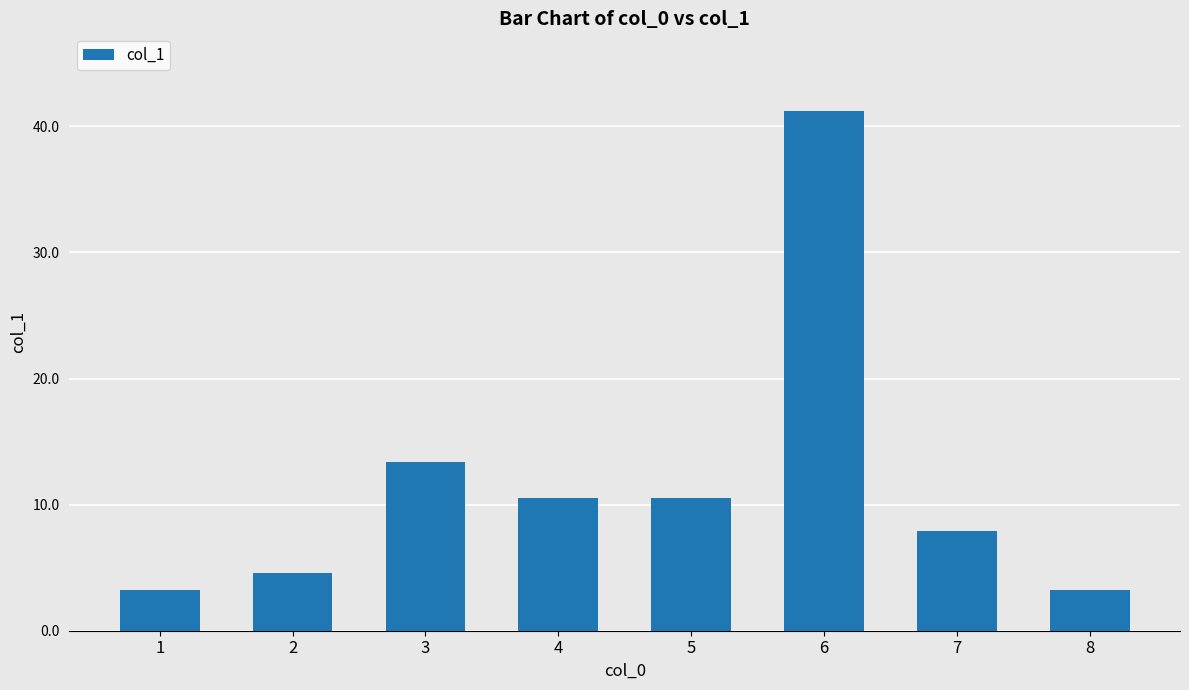

What is the value of the 2nd bar from the left?

4.6